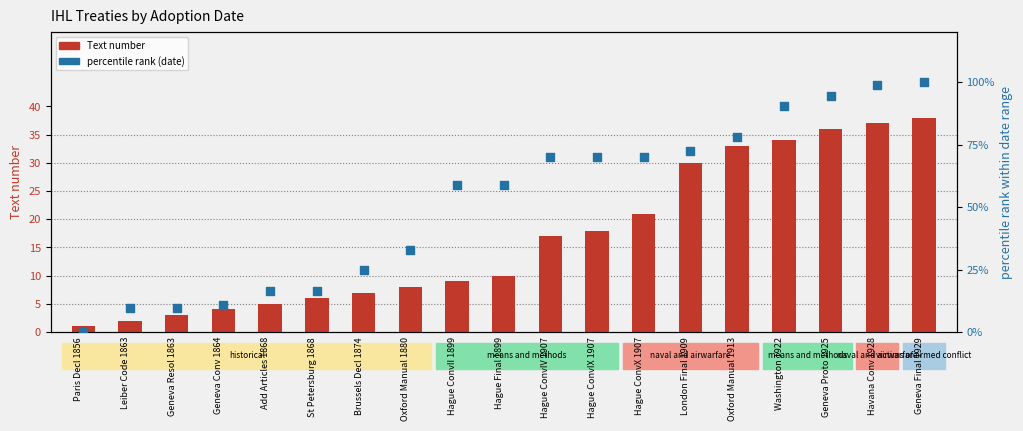

At which category is the sum across all series the highest?

Geneva Final 1929